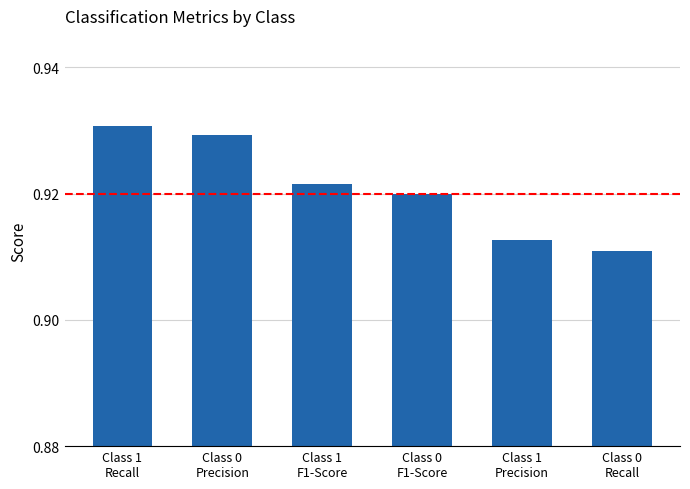

What is the sum of all values?

5.5